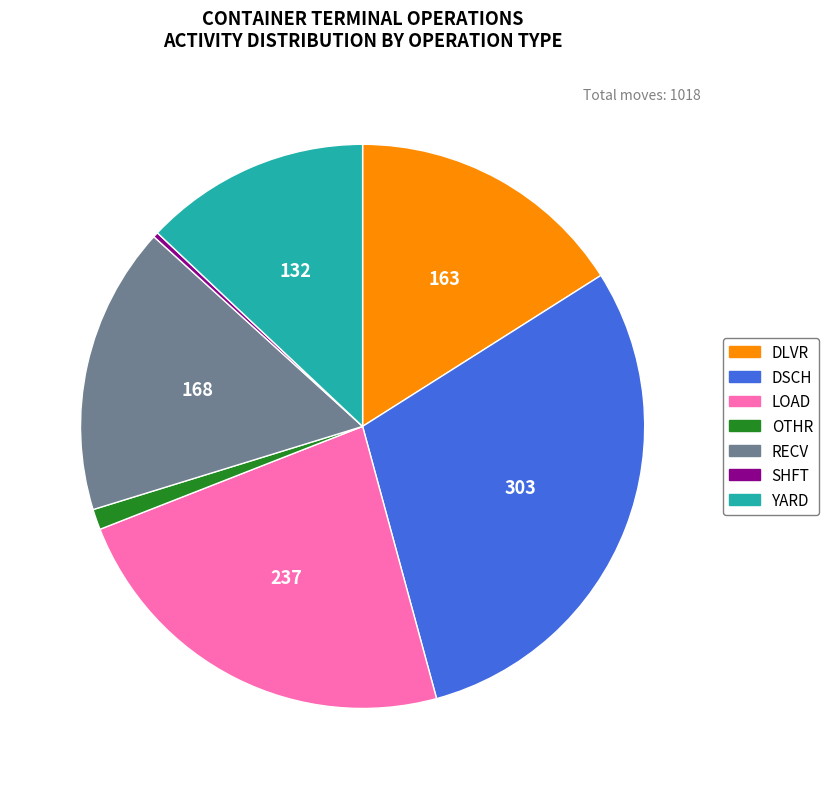

Is there a majority slice in this chart?

No